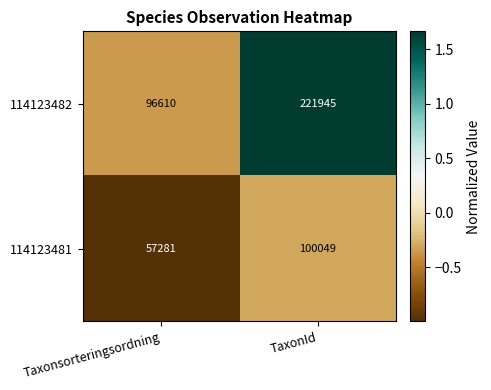

At which category is the sum across all series the highest?

TaxonId